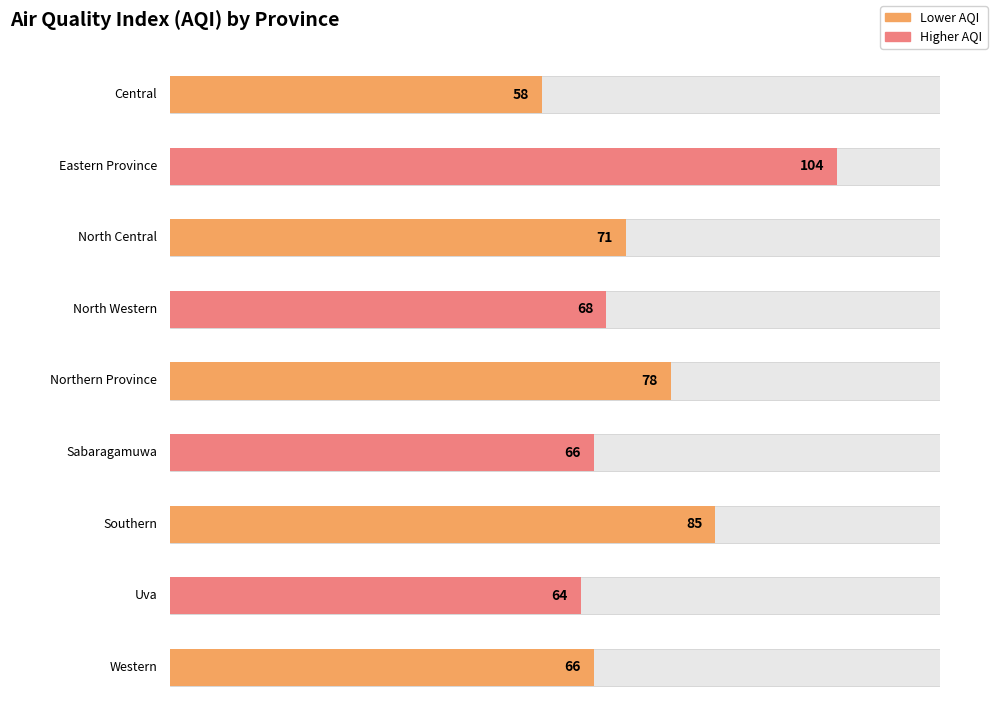

At which label does the data first exceed 68?

Eastern Province